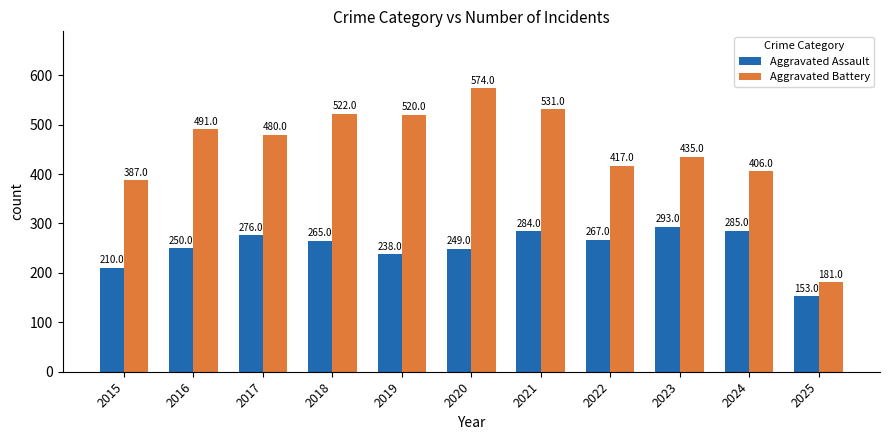

Reading right to left, what are all the values shown in this chart?

Aggravated Assault: 153	285	293	267	284	249	238	265	276	250	210
Aggravated Battery: 181	406	435	417	531	574	520	522	480	491	387